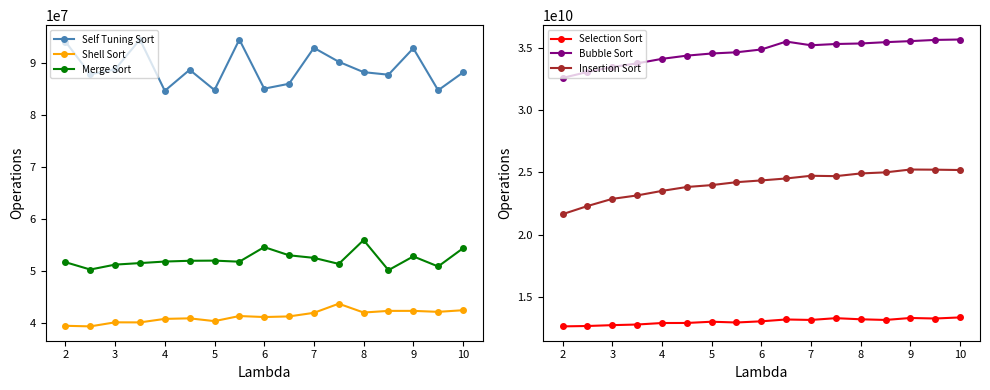

What is the value of the Merge Sort point at the 13th from the left?

55992901.1